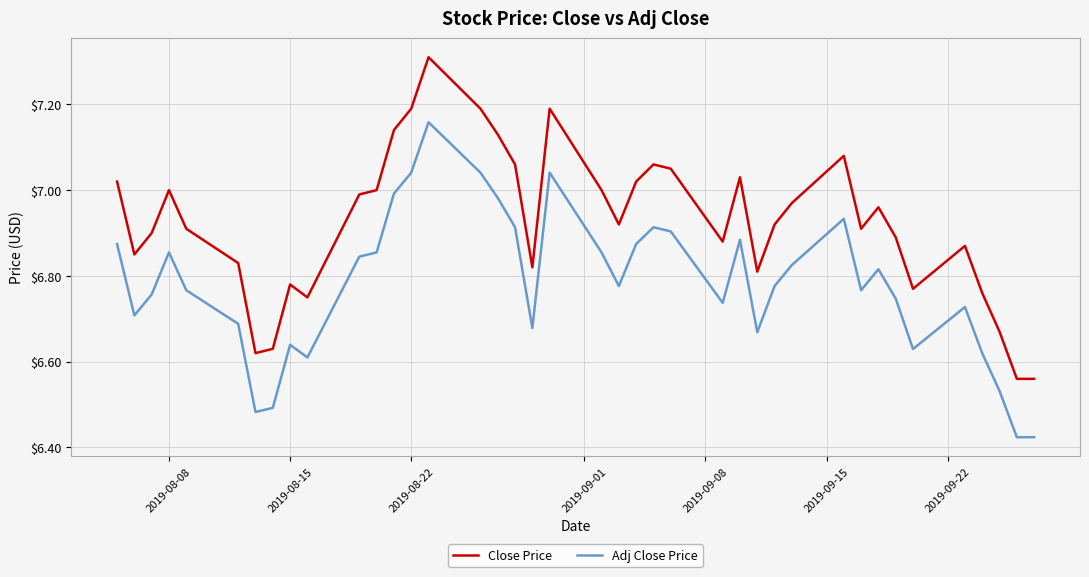

Rank the series by their average value, from lowest to highest.

Adj Close Price, Close Price